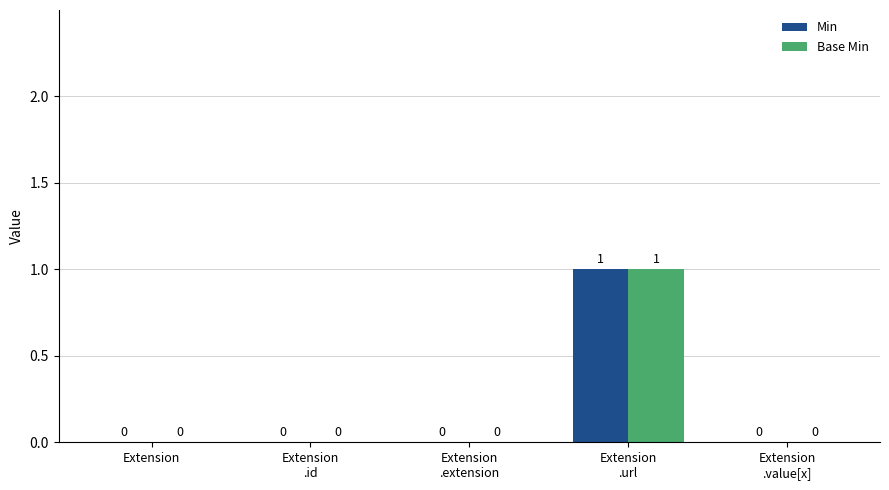

How many Min values are between 0 and 1?

5